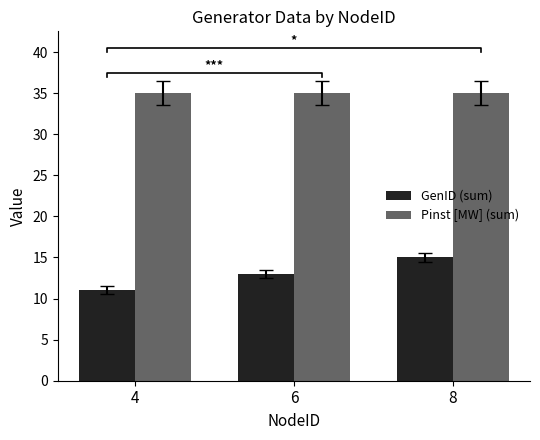

What are all the series names shown in the legend?

GenID (sum), Pinst [MW] (sum)